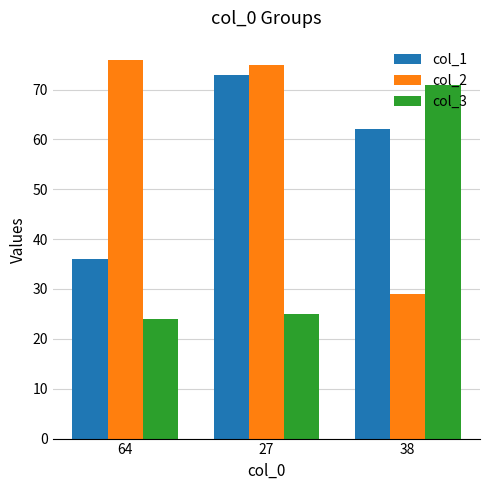

Reading left to right, transcribe all the data shown in this chart.

col_1: 64=36	27=73	38=62
col_2: 64=76	27=75	38=29
col_3: 64=24	27=25	38=71